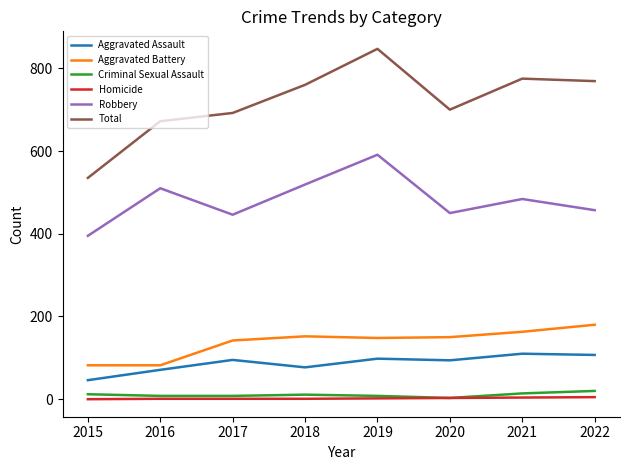

Which series has the largest total across all categories?

Total